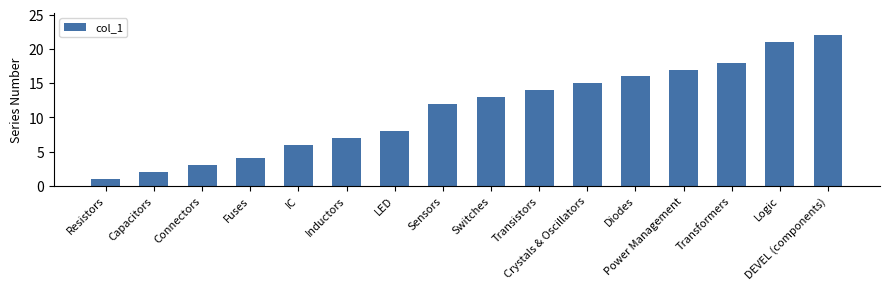

What is the minimum value shown in the chart?

1